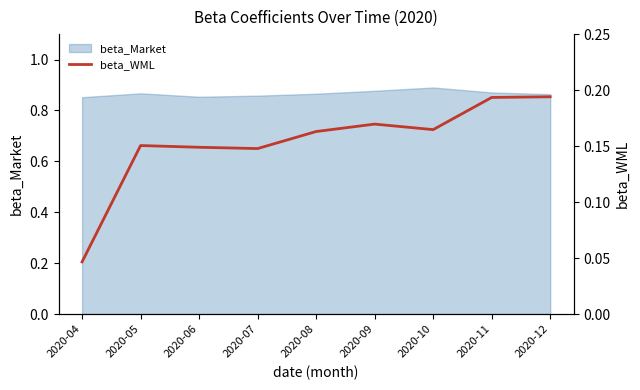

Reading left to right, extract all data points from this chart.

2020-04=0.0	2020-05=0.2	2020-06=0.1	2020-07=0.1	2020-08=0.2	2020-09=0.2	2020-10=0.2	2020-11=0.2	2020-12=0.2